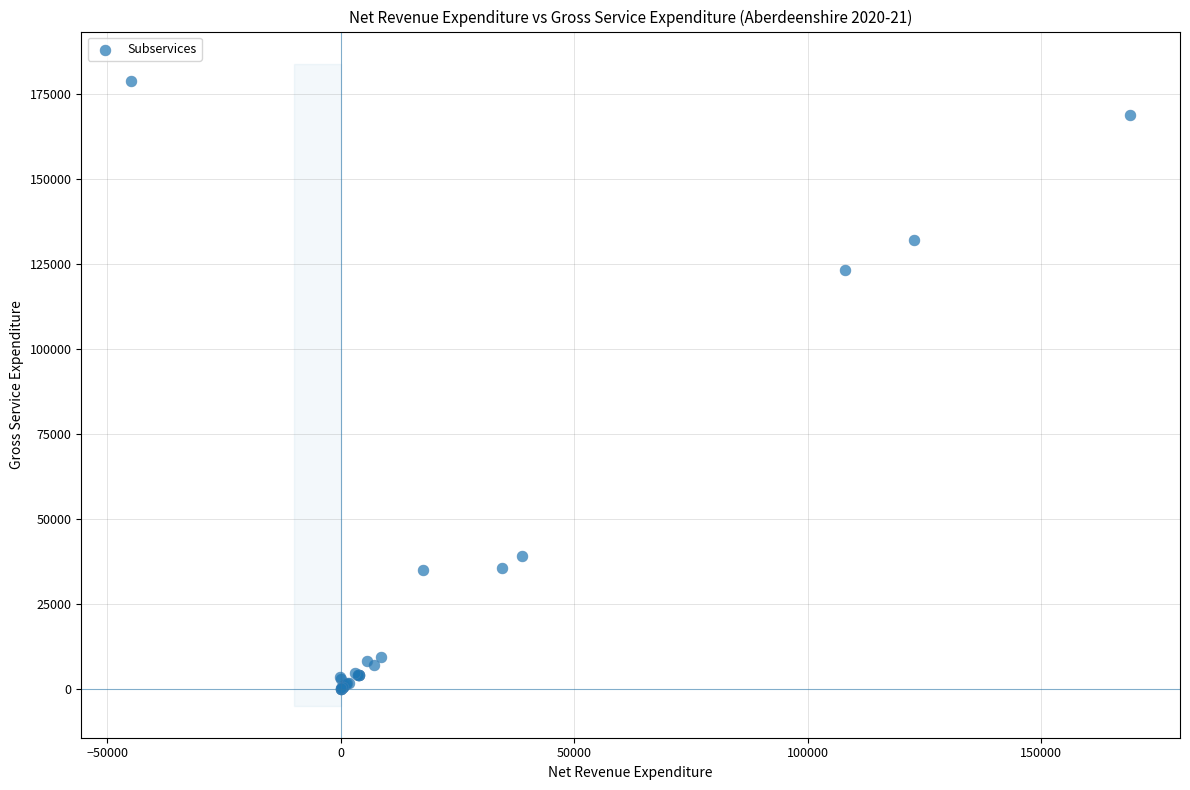

What Y value in the scatter plot is closest to 89507?

123246